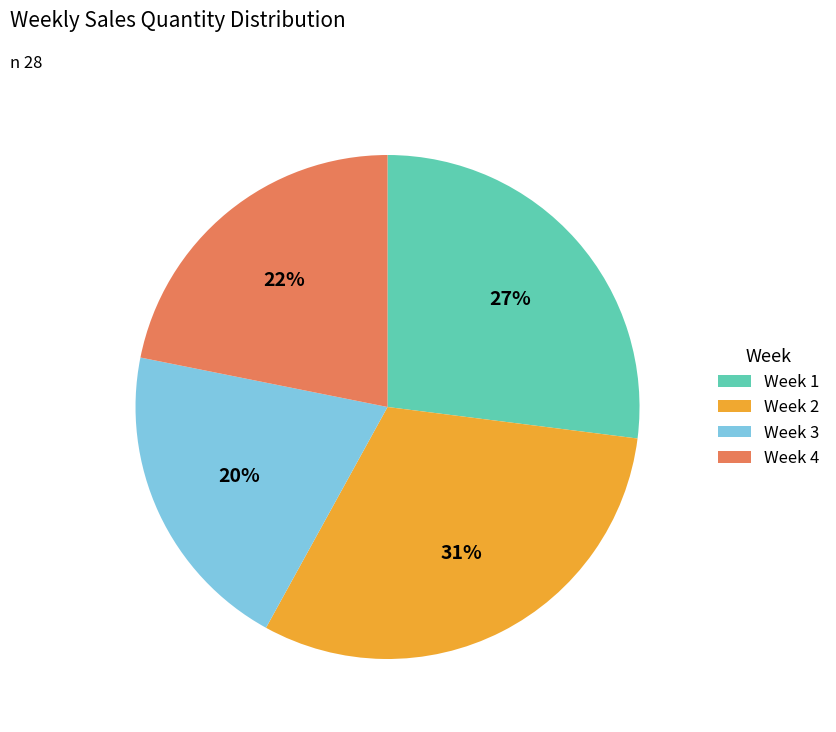

How many segments does this pie chart have?

4